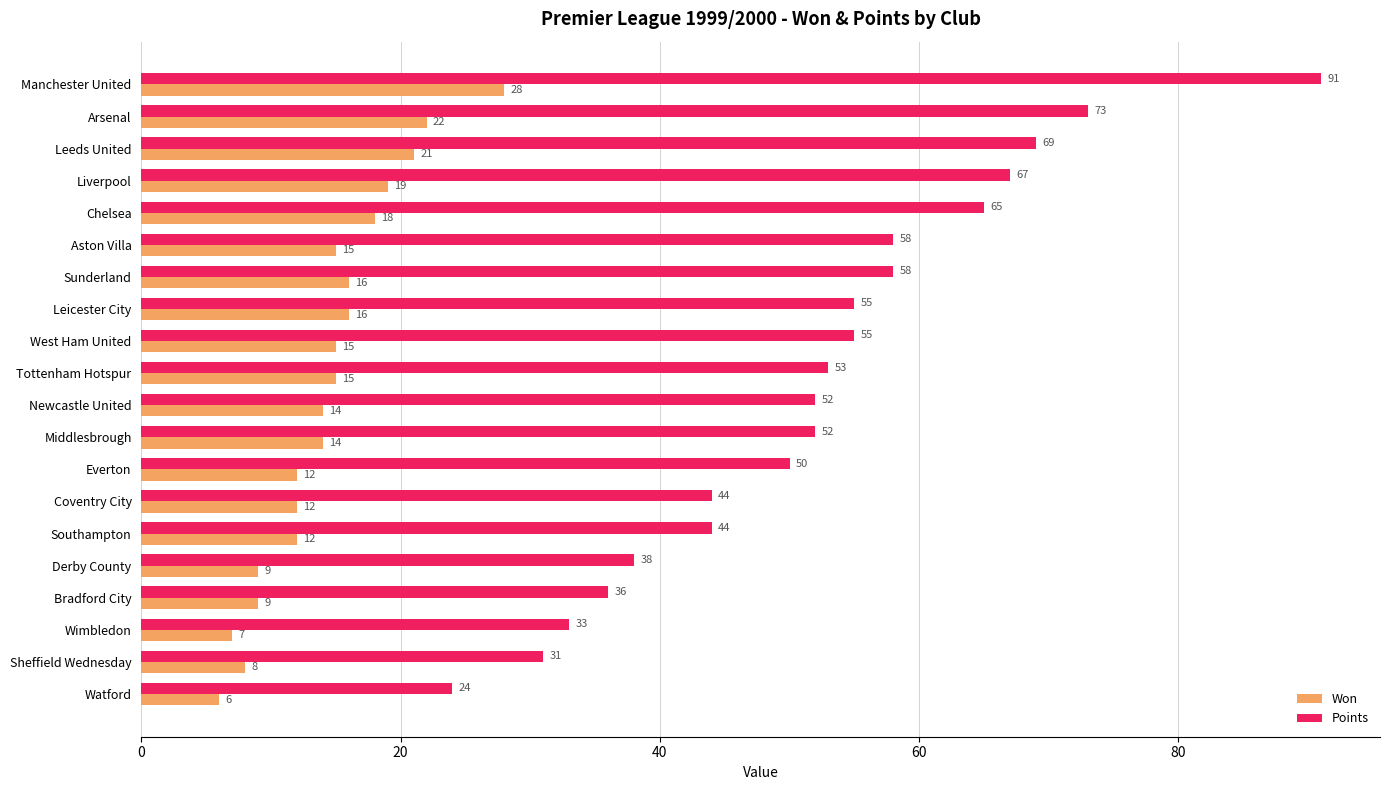

What is the highest value of the Points series?

91